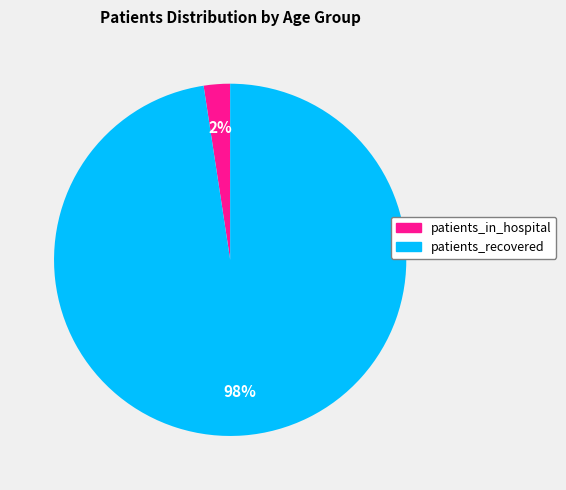

To the nearest percent, what is the average slice percentage?

50%